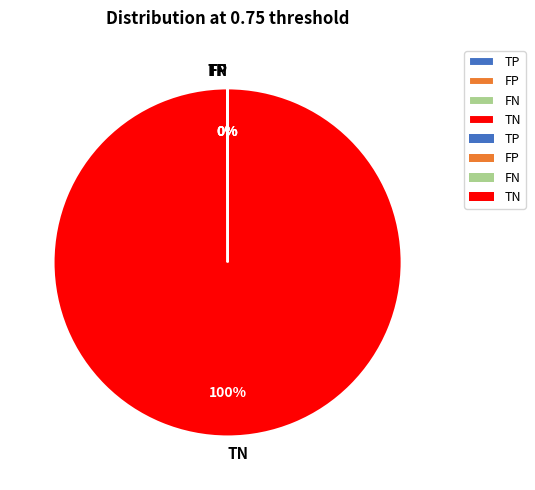

Which category has the biggest portion of the pie?

TN